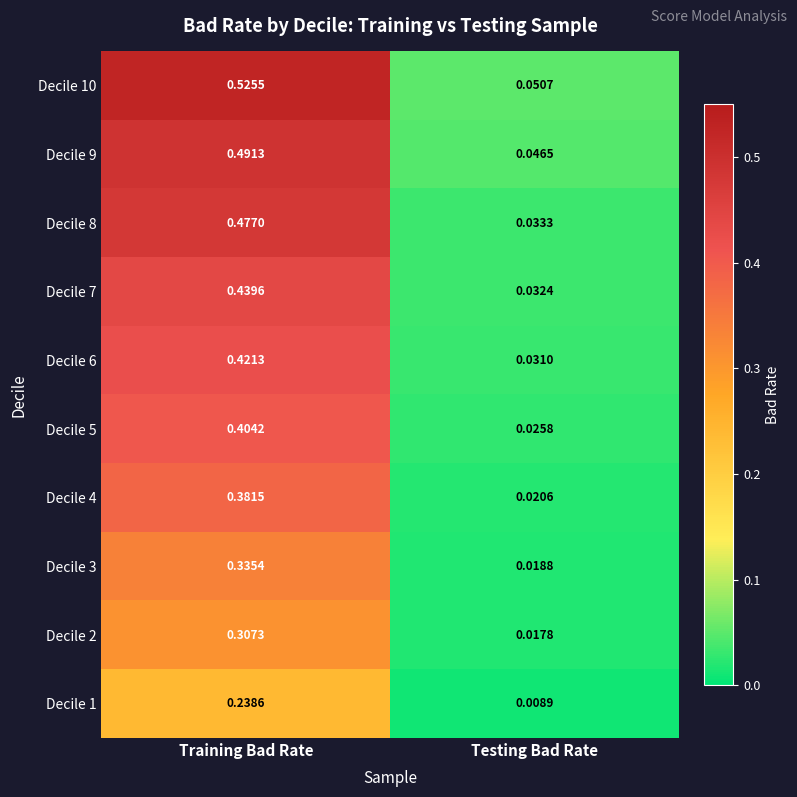

Where is Decile 7 nearest to the value 0?

Testing Bad Rate